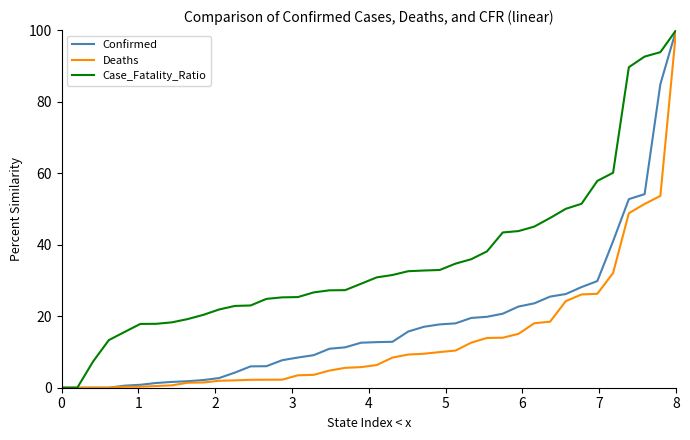

What is the difference between the maximum and minimum values in the Confirmed series?

100.0